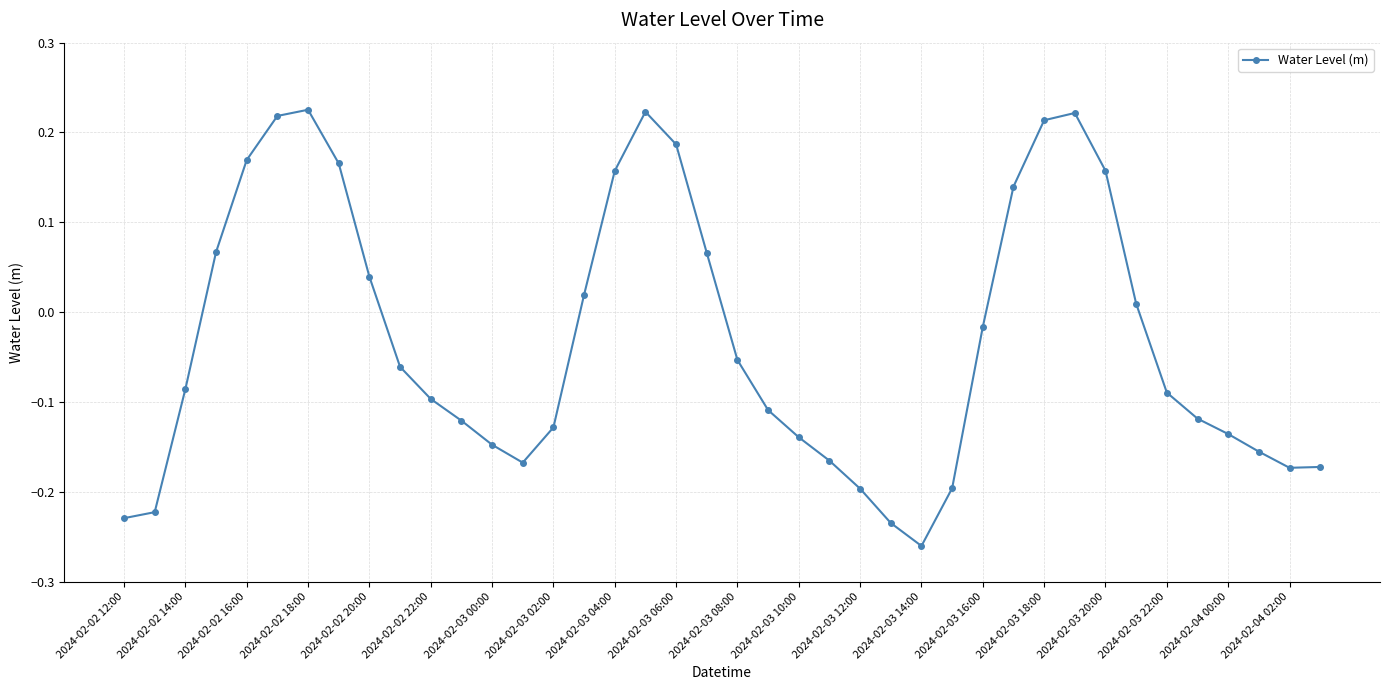

How many interior local peaks (higher than both neighbors) does the data have?

3